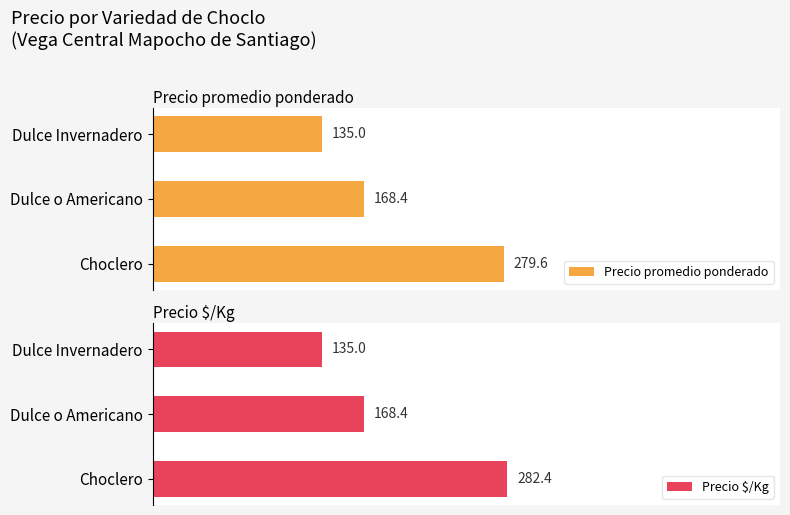

Where is Precio \$/Kg nearest to the value 208?

Dulce o Americano